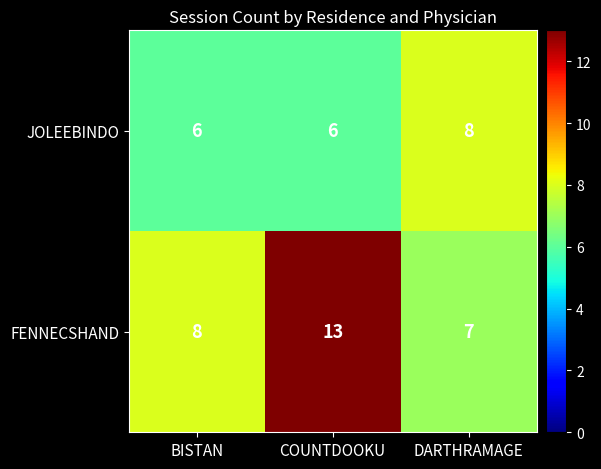

What is the sum of the FENNECSHAND values at BISTAN and DARTHRAMAGE?

15